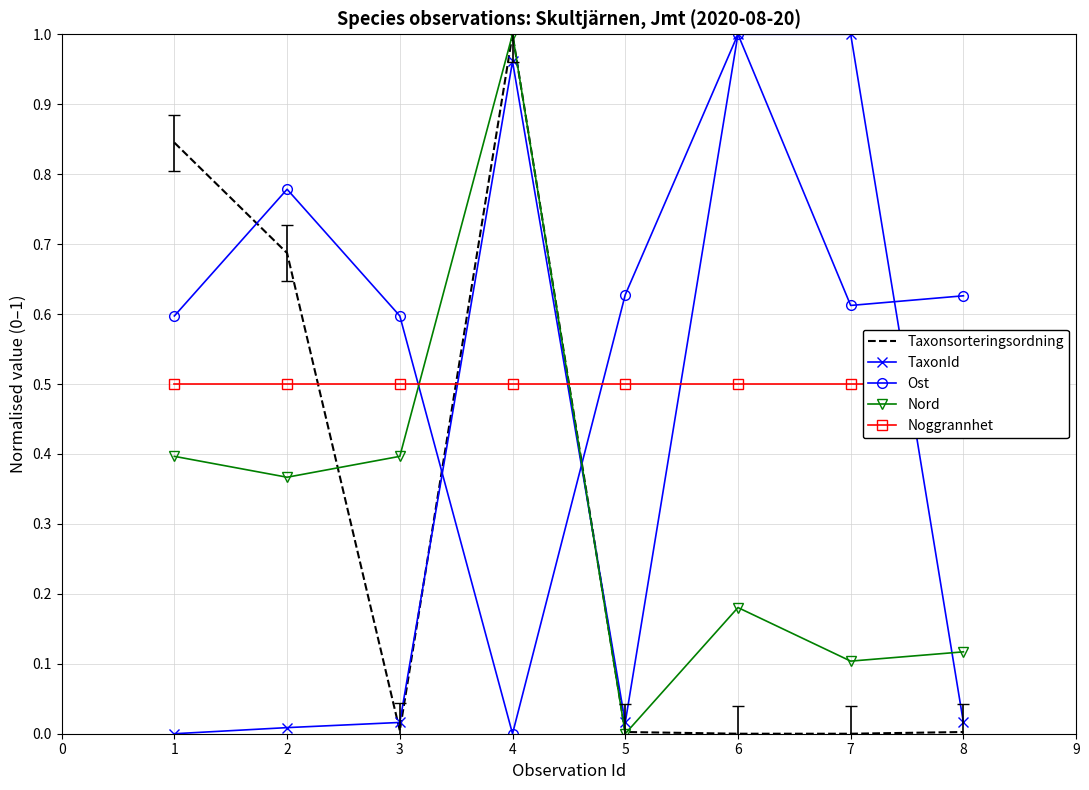

Which series ends up on top after the final intersection of Nord and Ost?

Ost